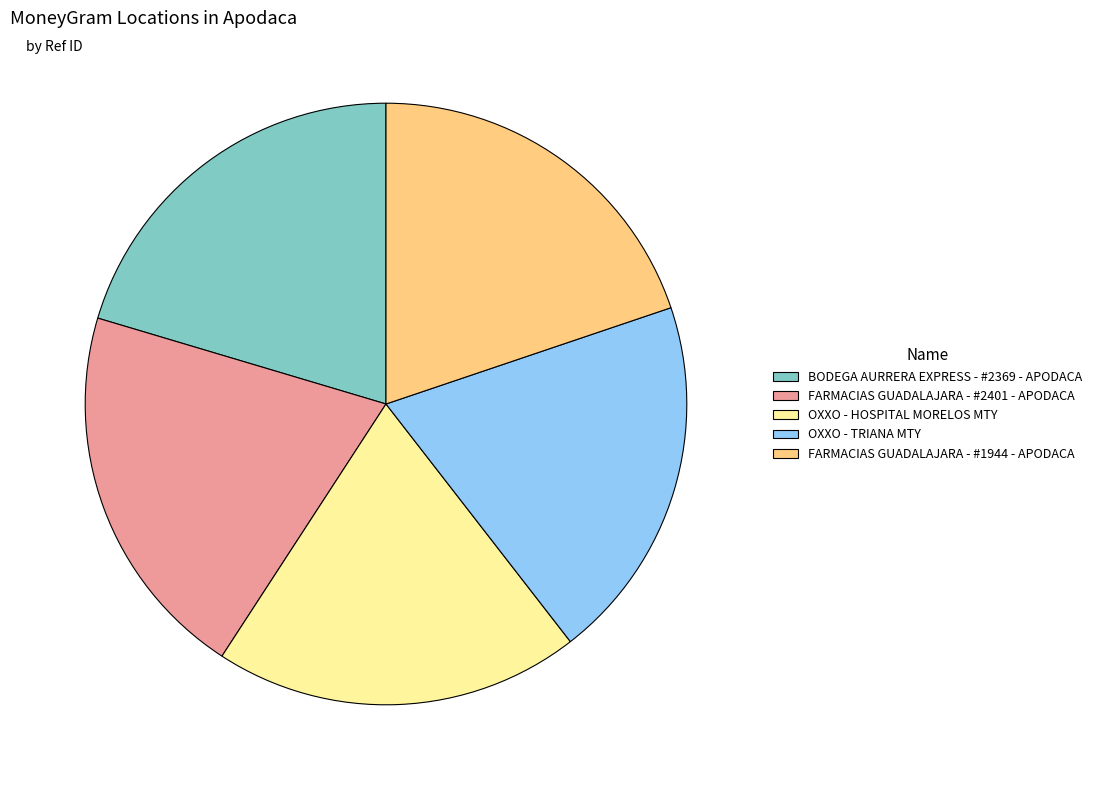

The FARMACIAS GUADALAJARA - #2401 - APODACA slice represents 20% of the pie. True or false?

True